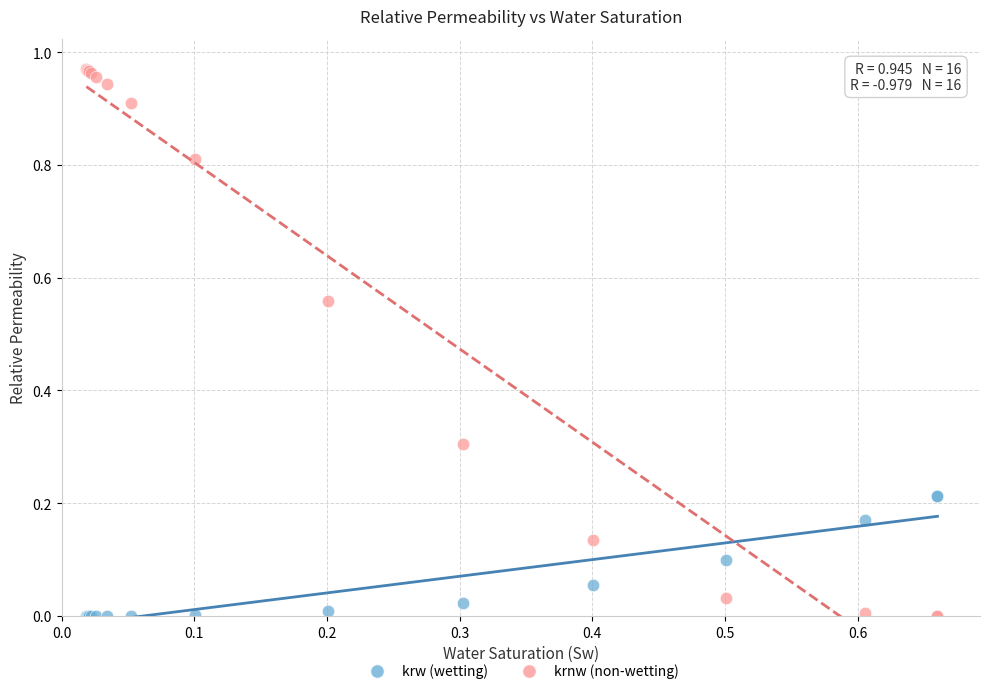

Which series has the widest spread of Y values?

krnw (non-wetting)